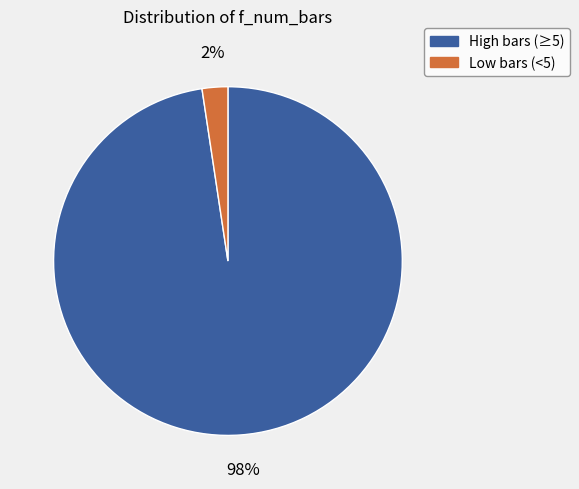

Is there a majority slice in this chart?

Yes